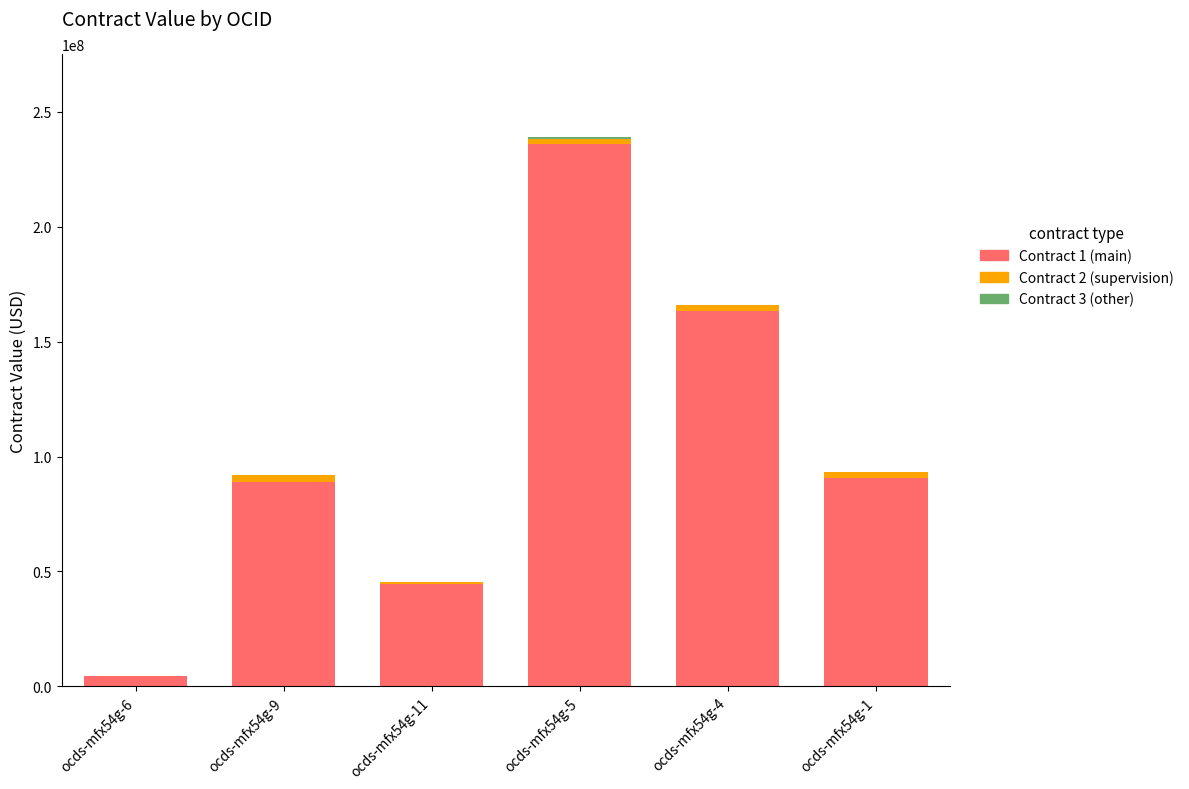

How many data points does each series have?

6